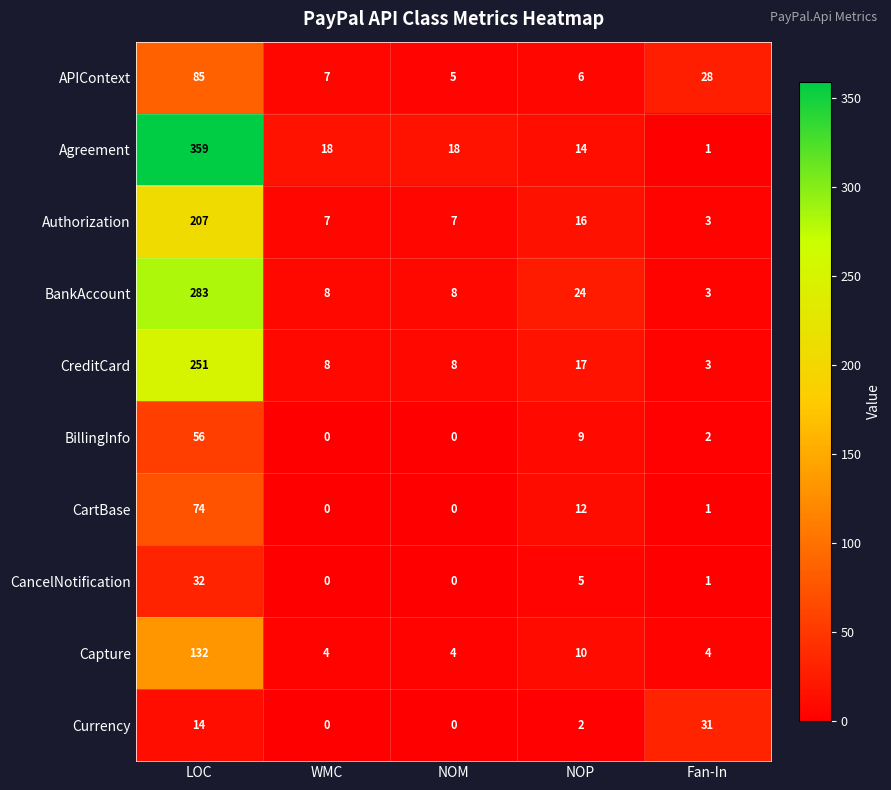

At which label does Agreement reach its minimum?

Fan-In